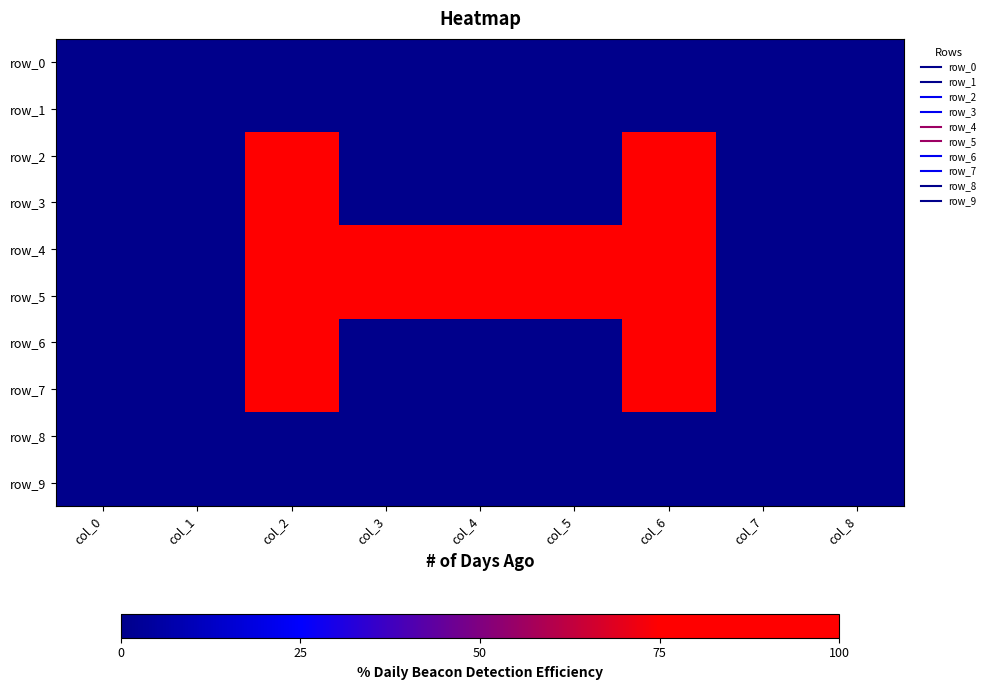

True or false: row_2 has a value of 34 at col_1.

False